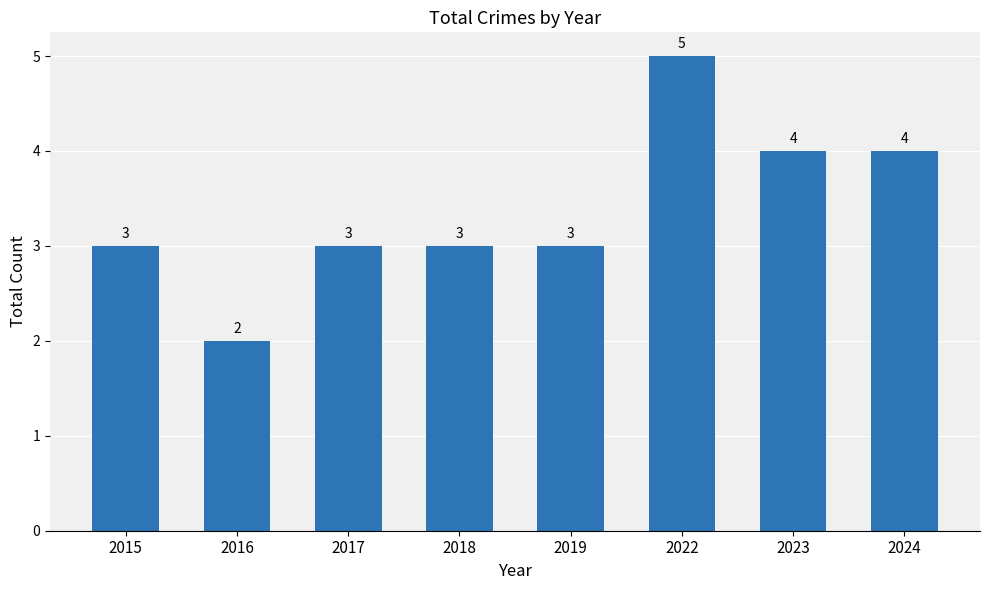

What is the change in value from 2019 to 2023?

+1